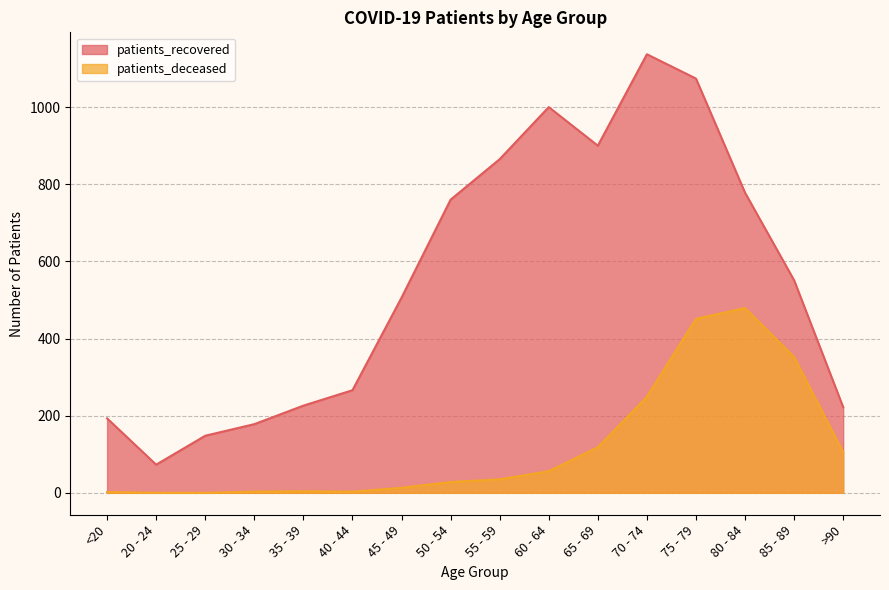

Reading left to right, what are all the values shown in this chart?

patients_recovered: 193	73	148	178	226	266	506	760	865	1000	900	1137	1074	778	551	222
patients_deceased: 2	0	0	3	4	3	13	28	35	56	118	249	451	479	352	105